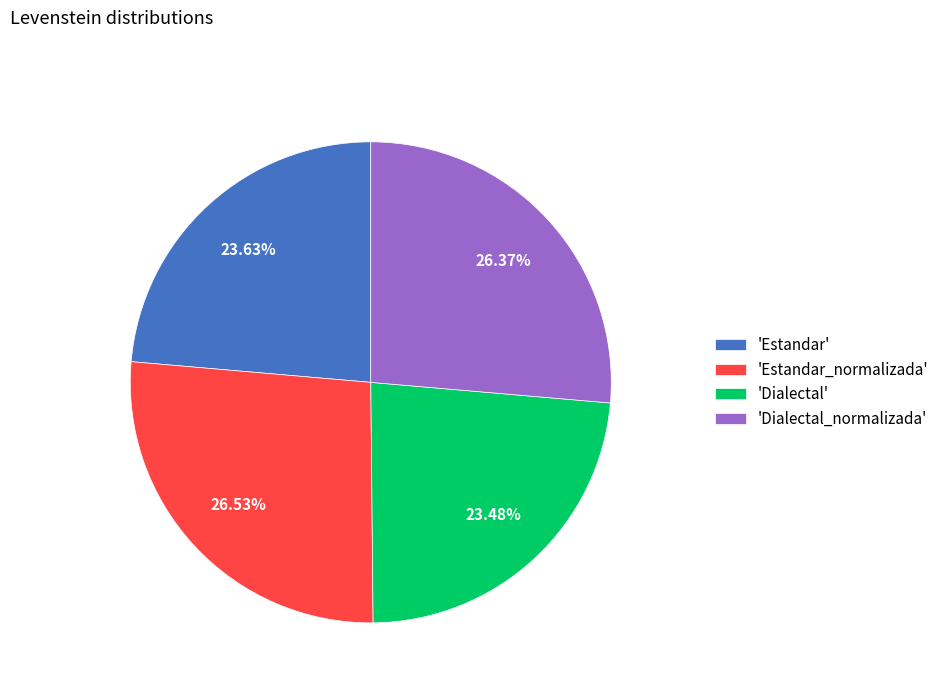

How many segments does this pie chart have?

4